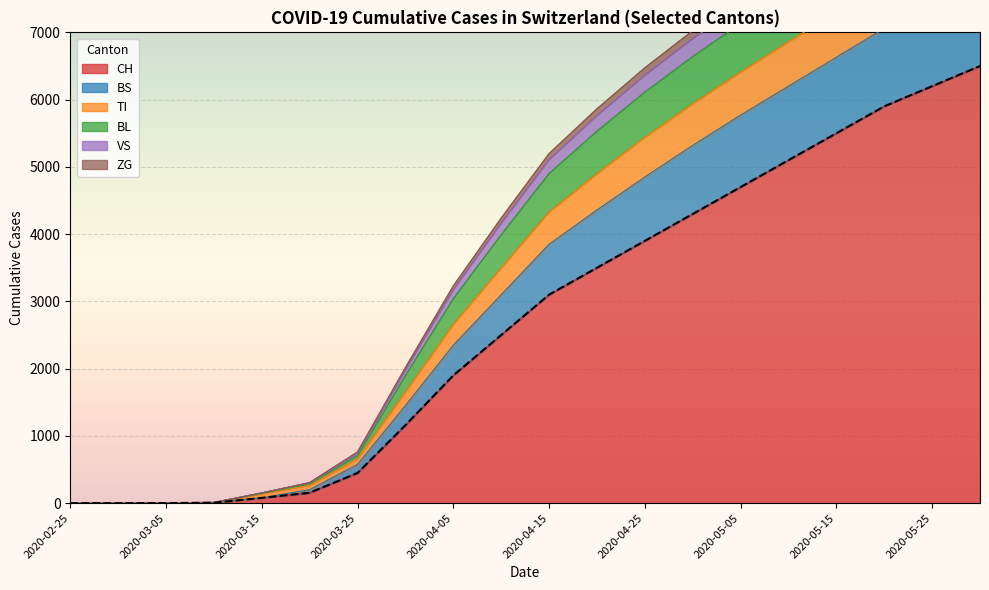

Which has a higher value, 2020-03-25 or 2020-03-01?

2020-03-25